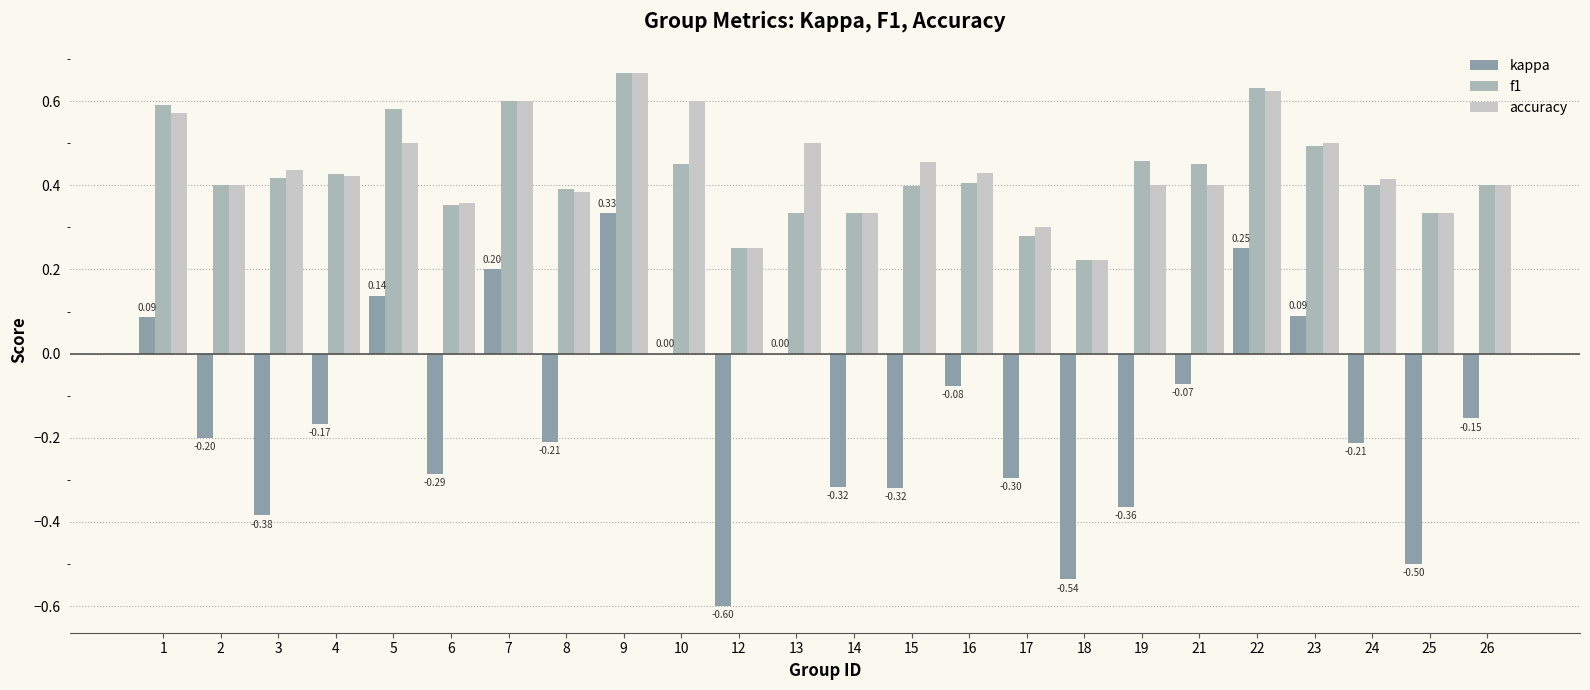

How many groups of bars are there?

24